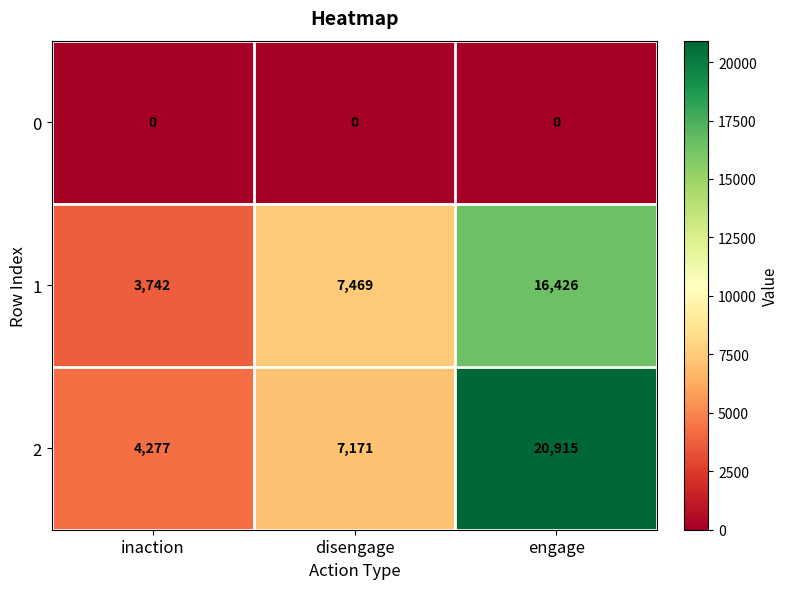

The value of 1 at disengage is 2077. True or false?

False